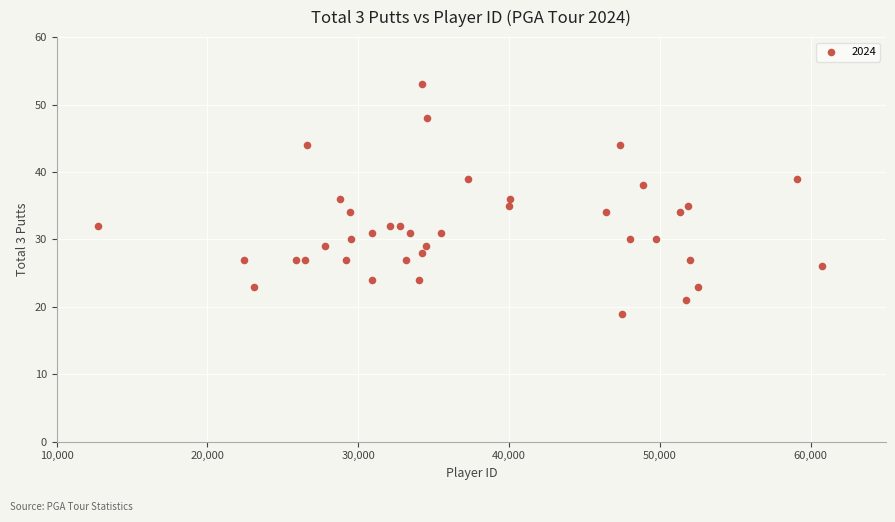

What is the range of Y values (max minus min)?

34